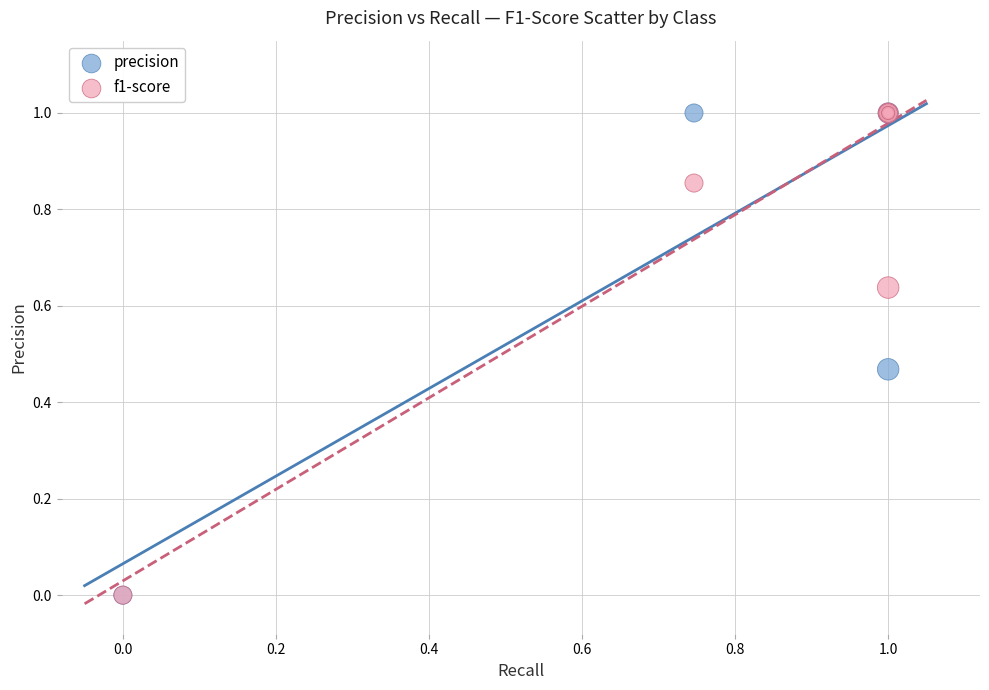

What are all the series names shown in the legend?

precision, f1-score